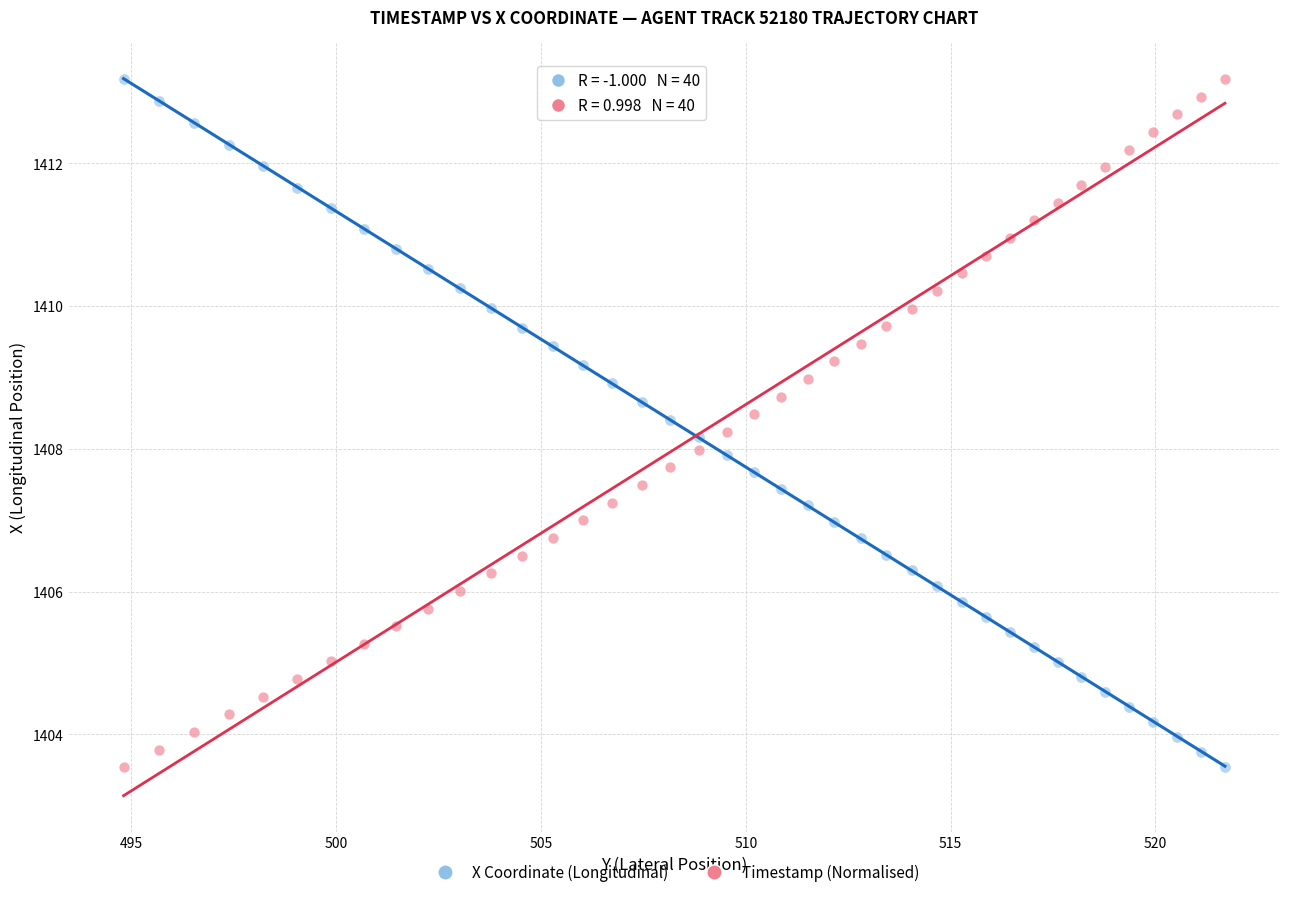

What is the X range (max minus min) for the scatter plot?

26.9